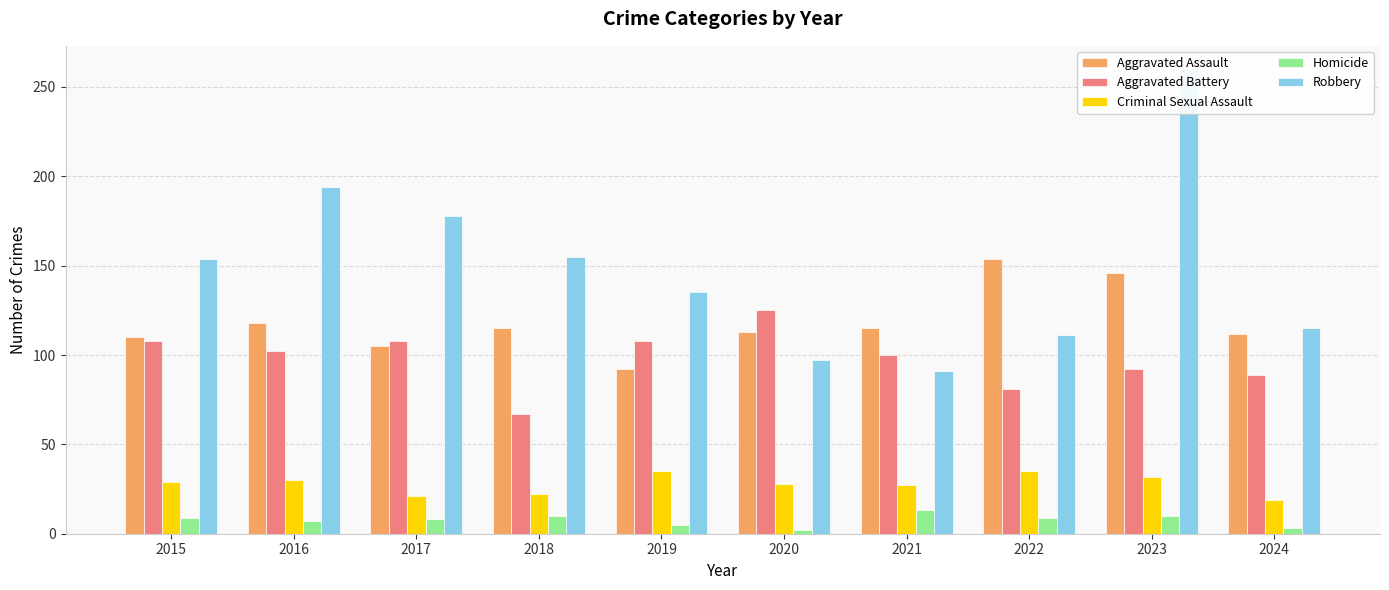

Rank the series at 2023 from highest to lowest value.

Robbery, Aggravated Assault, Aggravated Battery, Criminal Sexual Assault, Homicide